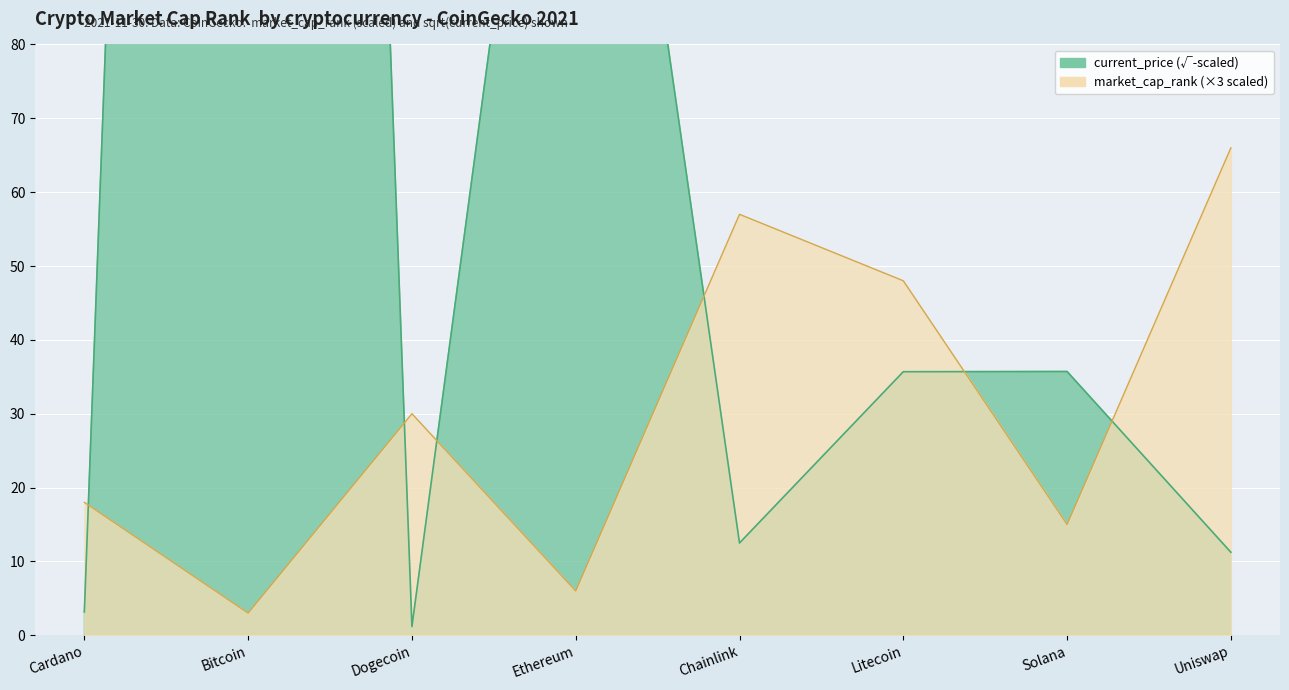

The value of market_cap_rank at Ethereum is 6.0. True or false?

True